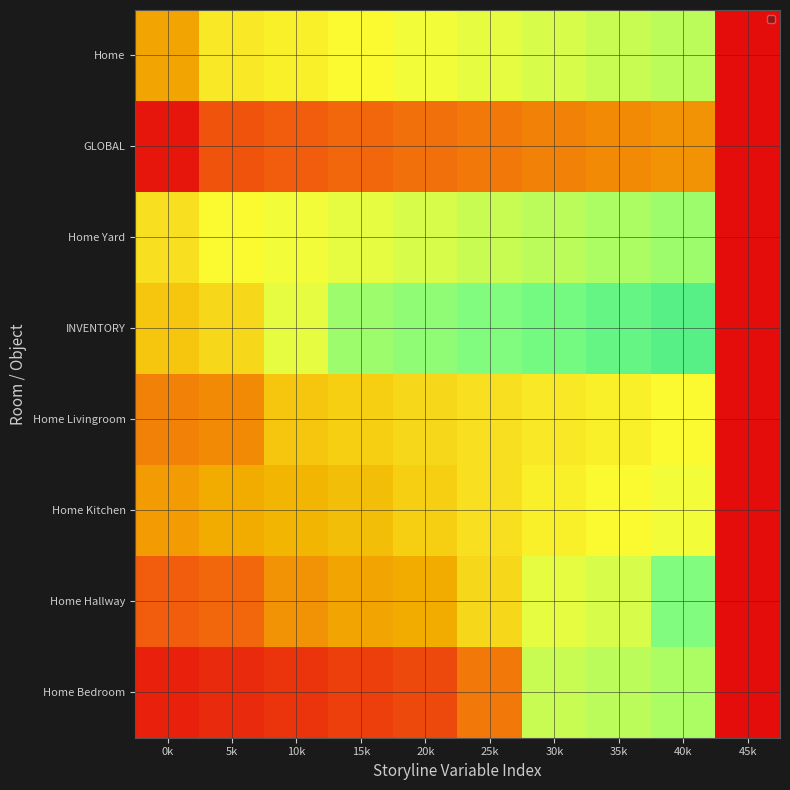

Reading left to right, what are all the values shown in this chart?

row_0: 4.5	6.8	9.1	11.4	13.6	25.0	68.2	70.5	72.7	0.0
row_1: 18.2	20.5	31.8	36.4	38.6	50.0	63.6	65.9	79.5	0.0
row_2: 34.1	38.6	40.9	43.2	47.7	52.3	56.8	59.1	61.4	0.0
row_3: 27.3	29.5	45.5	47.7	50.0	52.3	54.5	56.8	59.1	0.0
row_4: 45.5	50.0	63.6	75.0	77.3	79.5	81.8	84.1	86.4	0.0
row_5: 52.3	59.1	61.4	63.6	65.9	68.2	70.5	72.7	75.0	0.0
row_6: 2.3	15.9	18.2	20.5	22.7	25.0	27.3	29.5	31.8	0.0
row_7: 36.4	54.5	56.8	59.1	61.4	63.6	65.9	68.2	70.5	0.0